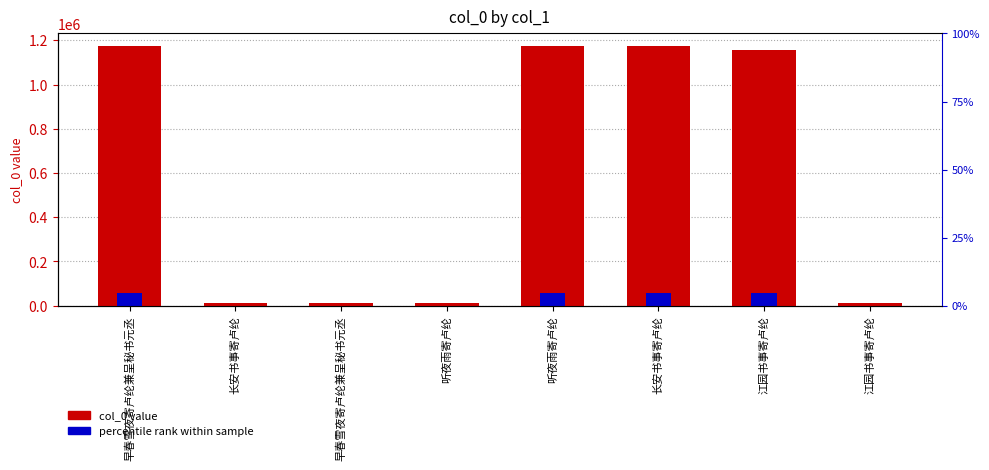

How many values in the col_0 value series exceed 1154813?

3